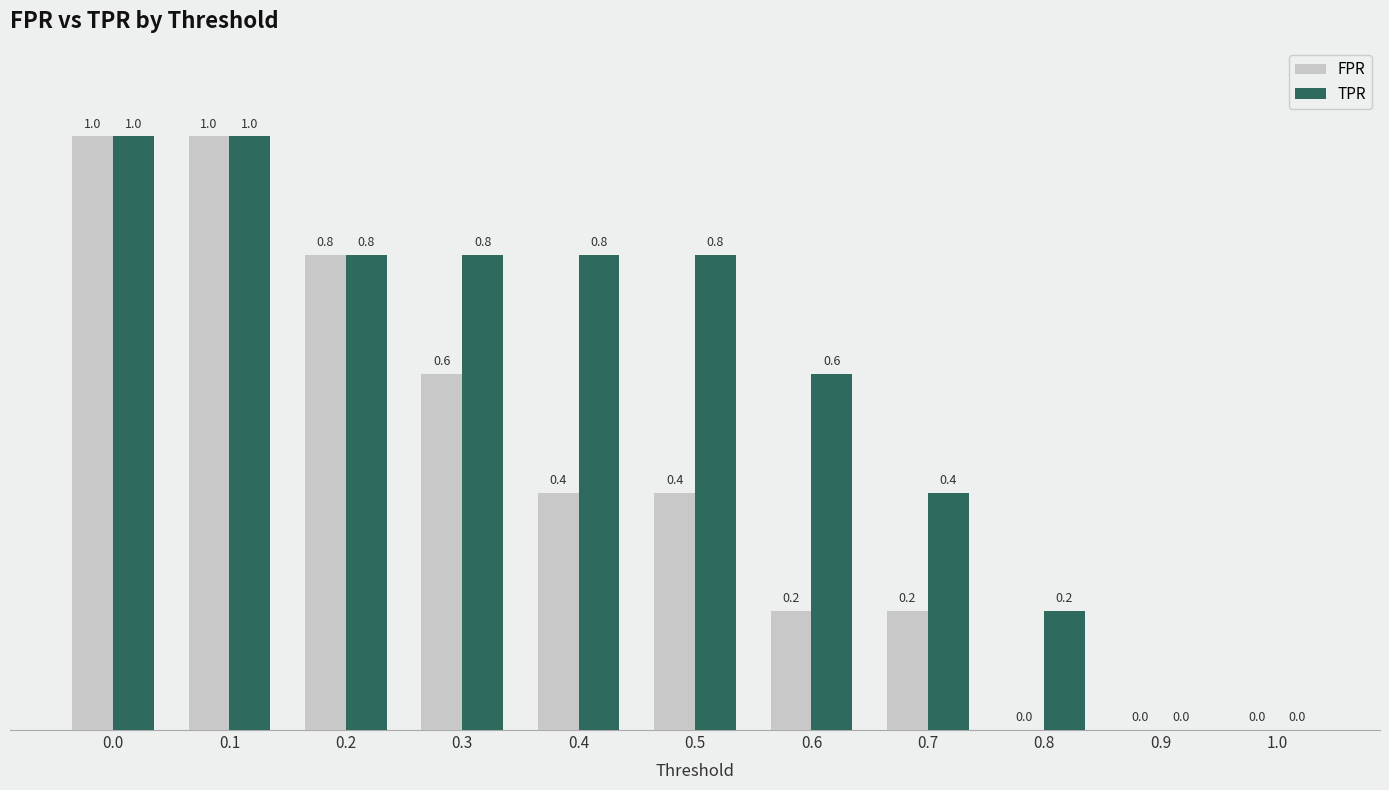

Is the value of TPR at 0.3 greater than the value of FPR at 0.5?

Yes